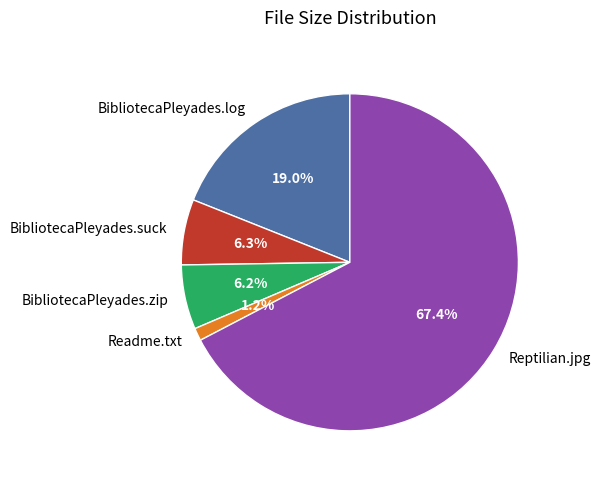

To the nearest percent, what is the difference between the BibliotecaPleyades.log and BibliotecaPleyades.suck slice percentages?

13%